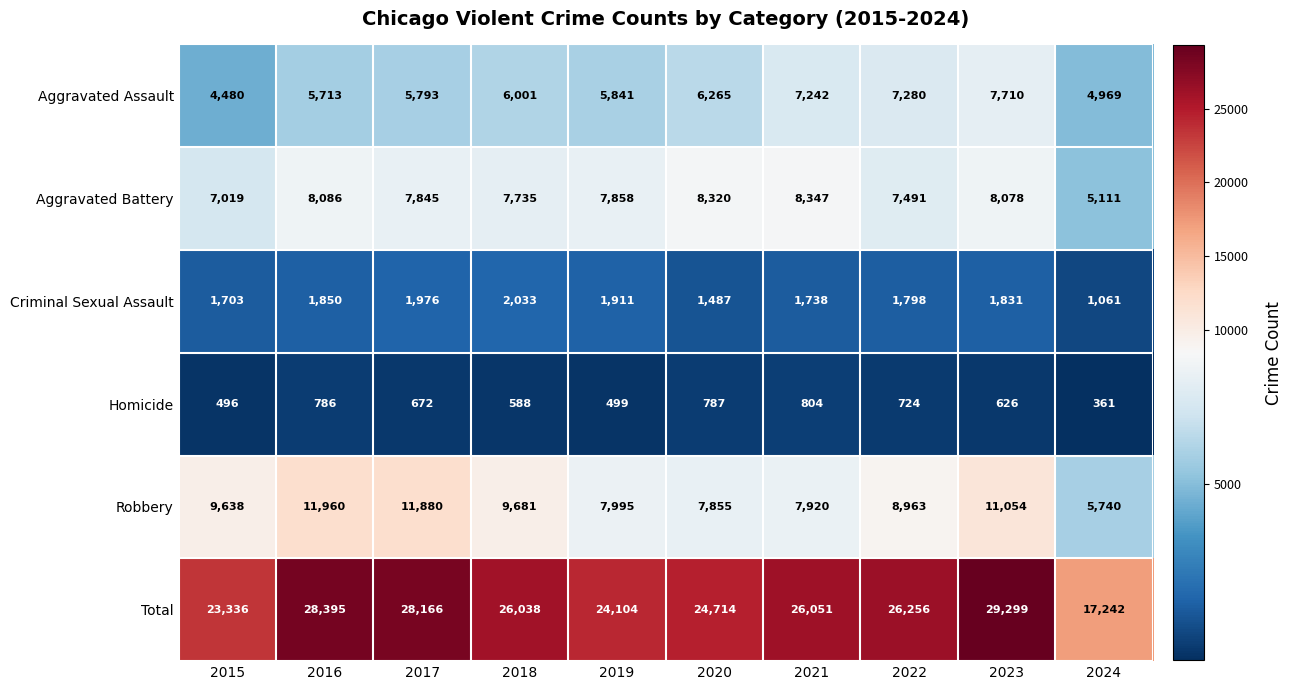

The Homicide series shows 309 at 2015. True or false?

False